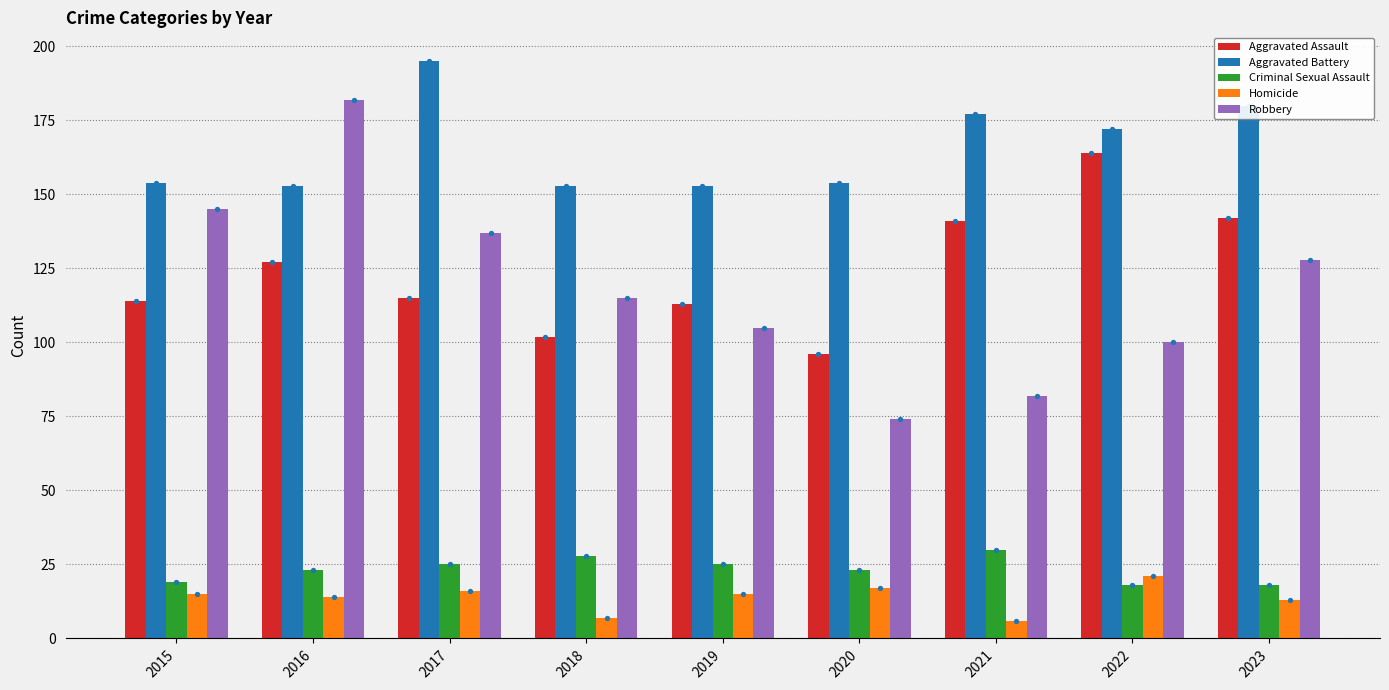

Which series has the largest total across all categories?

Aggravated Battery